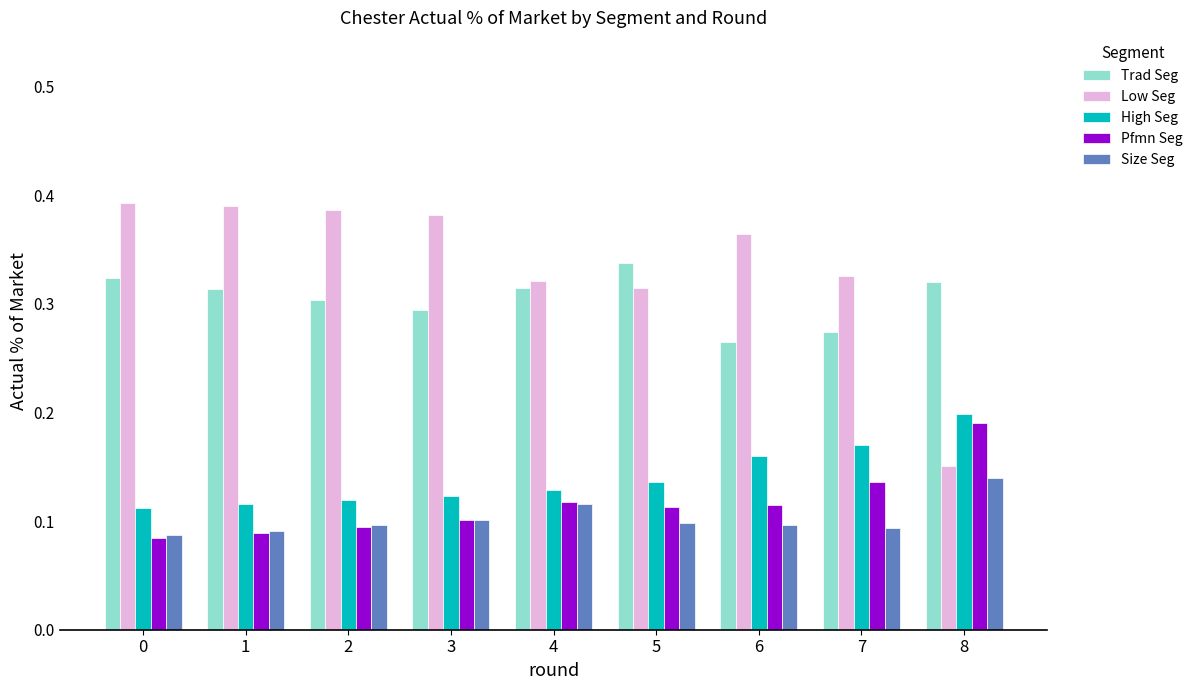

Which series has the largest total across all categories?

Low Seg